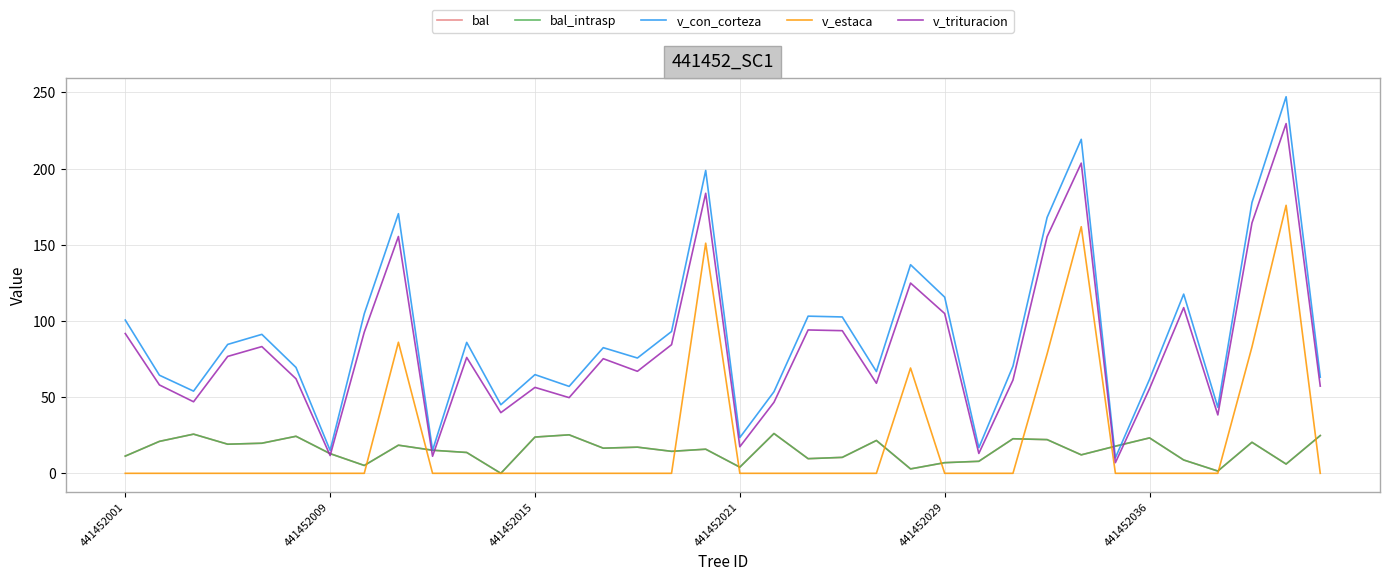

True or false: bal_intrasp and v_trituracion intersect in this chart.

True